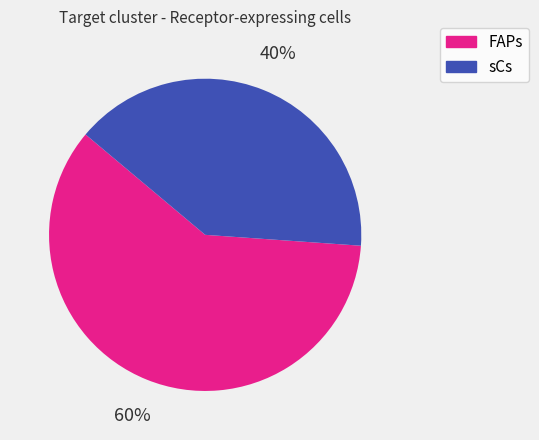

What is the largest slice in the pie chart?

FAPs